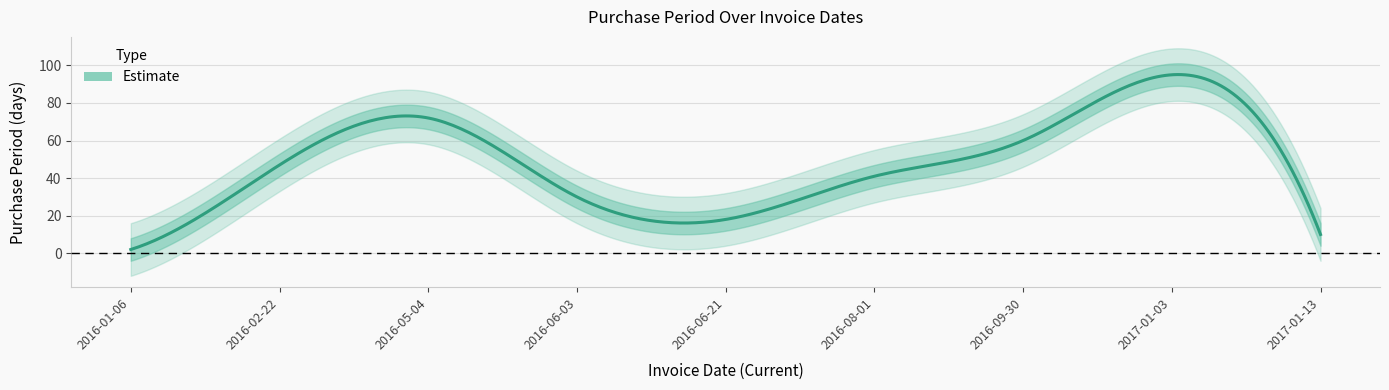

Read the value at 2016-09-30, to the nearest 10.

60